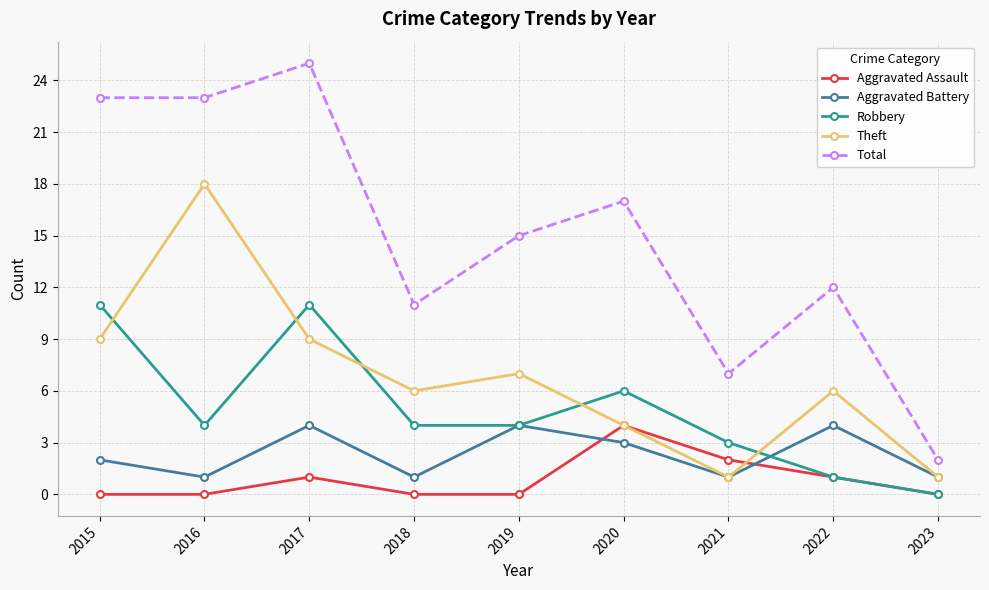

What is the spread (max minus min) of values at 2018?

11